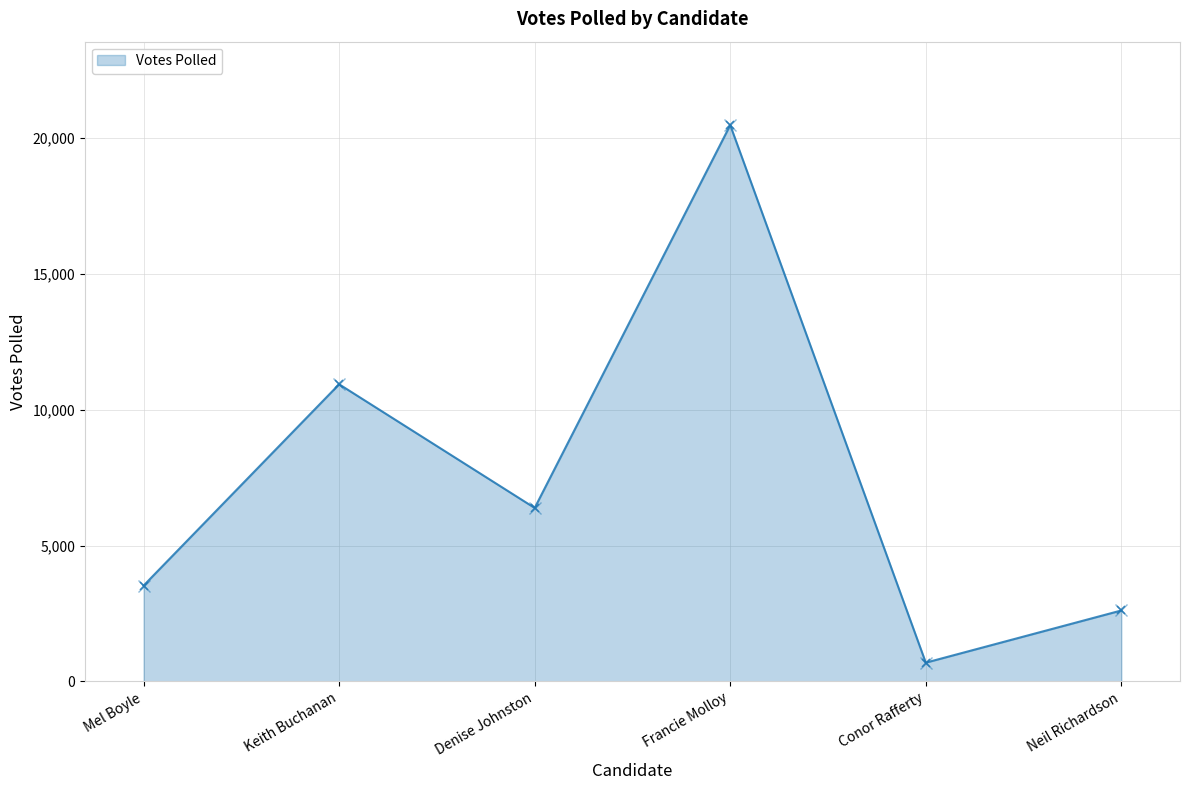

How many categories are shown in the chart?

6